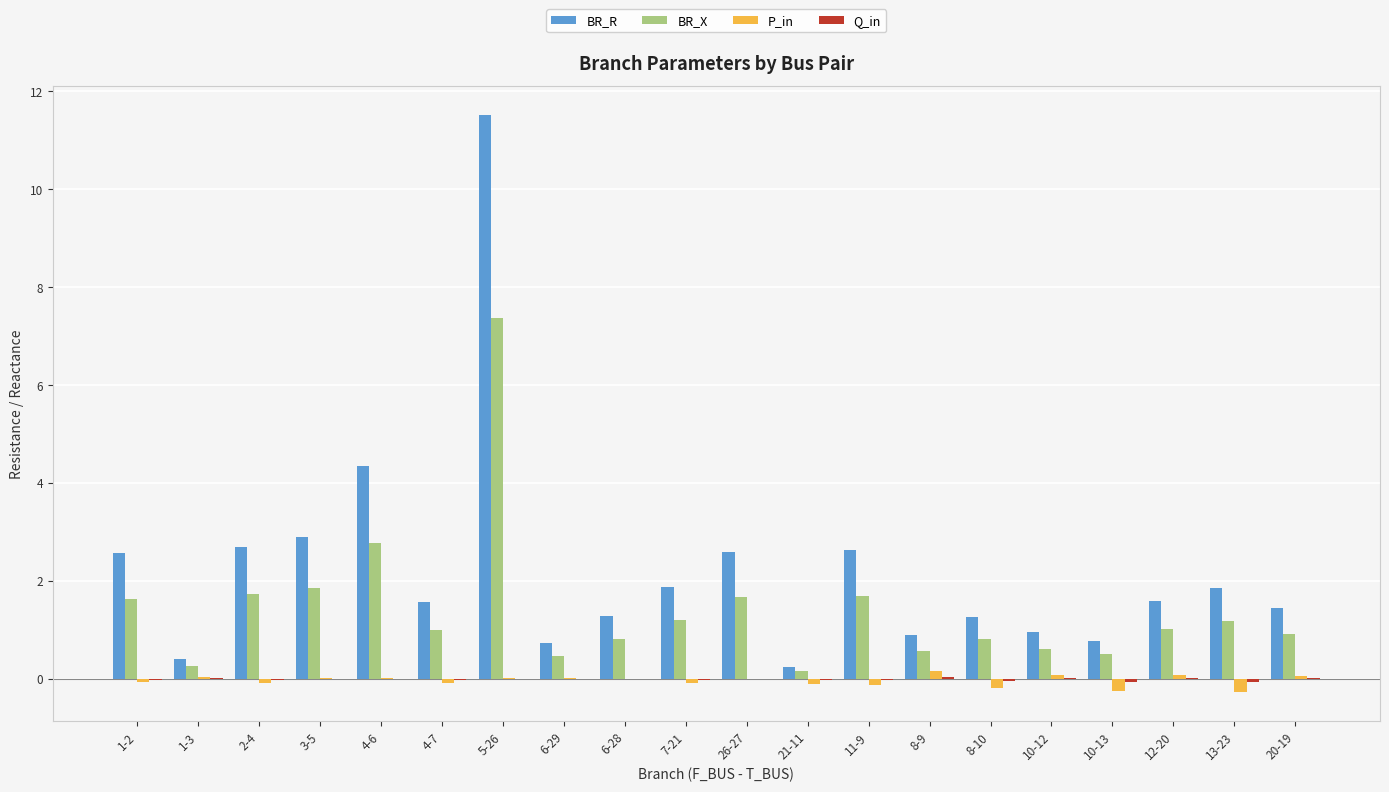

How many categories are shown in the chart?

20